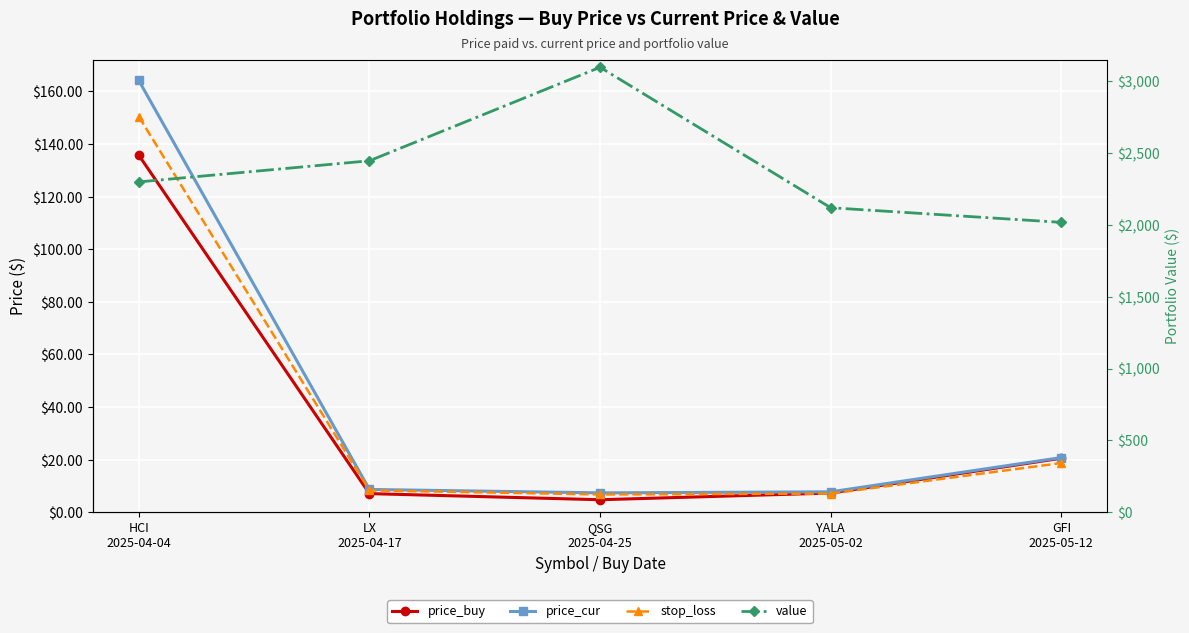

What is the label of the 5th point from the right?

HCI
2025-04-04